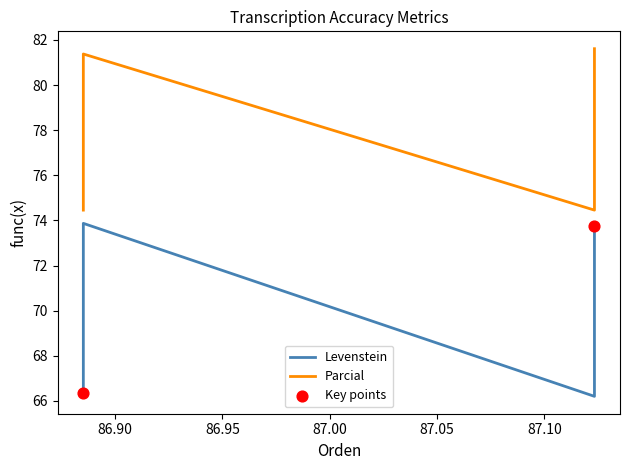

Which series contains the highest Y value?

Parcial